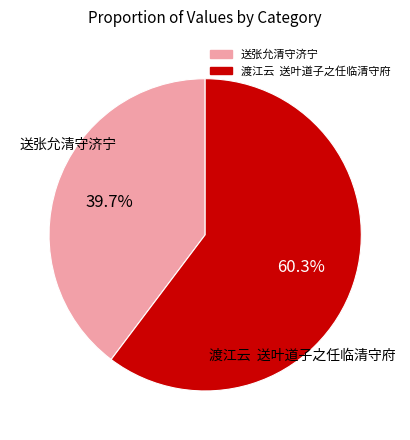

Approximately how many times larger is the value at 送张允清守济宁 compared to 渡江云 送叶道子之任临清守府?

0.7